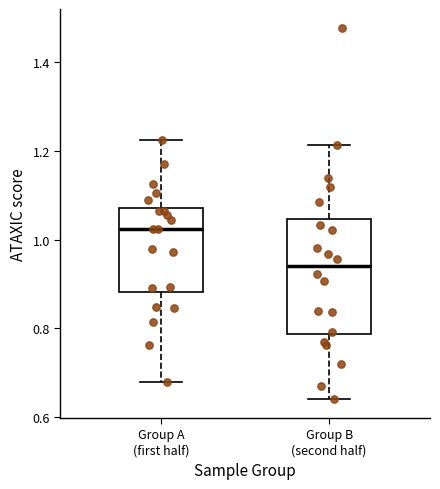

Reading left to right, read every box against the y-axis: the position of its median line, the range the box covers, and the ends of its whiskers. The values are not printed on the chart, so give them approximately, as read against the axis.

Group A (first half): median 1.02, box 0.88 to 1.08, whiskers 0.68 to 1.22
Group B (second half): median 0.94, box 0.78 to 1.04, whiskers 0.64 to 1.22